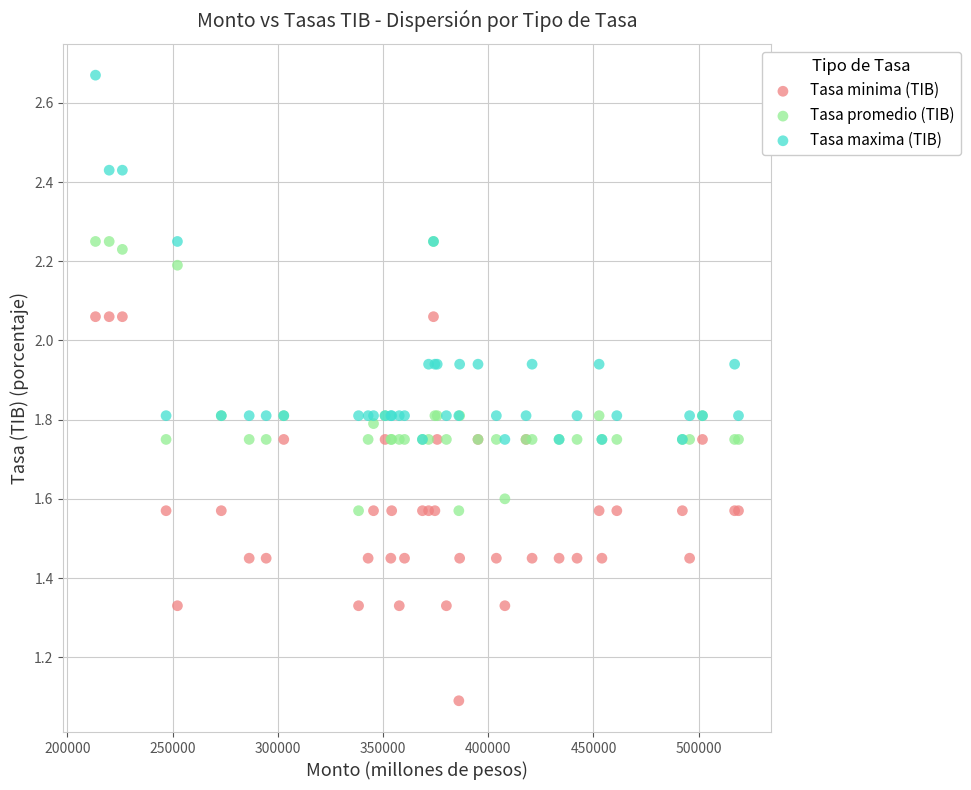

Across all series, what Y value is closest to 1?

1.1